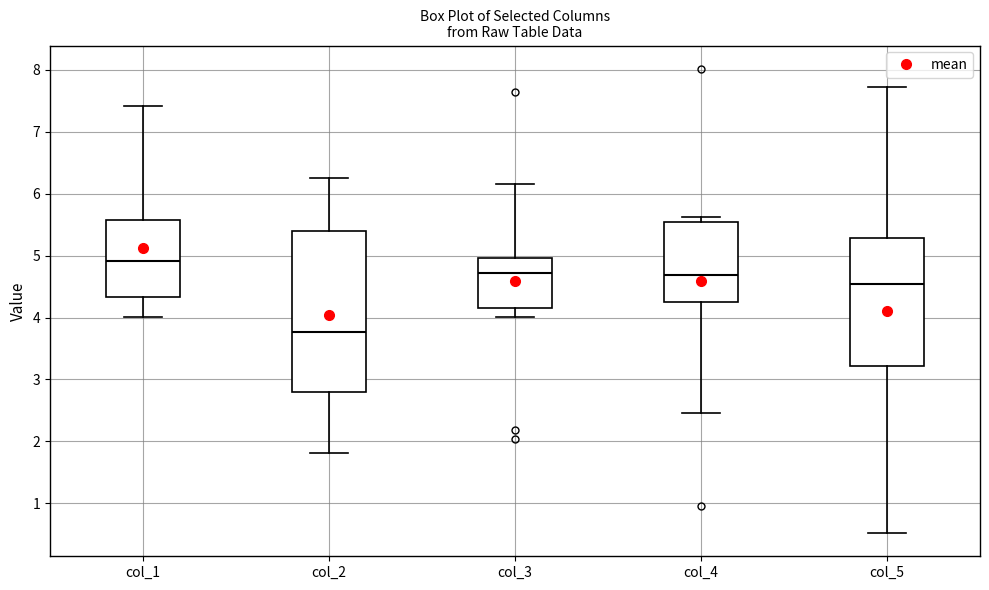

Which box is the tallest, from its lower edge to its upper edge?

col_2